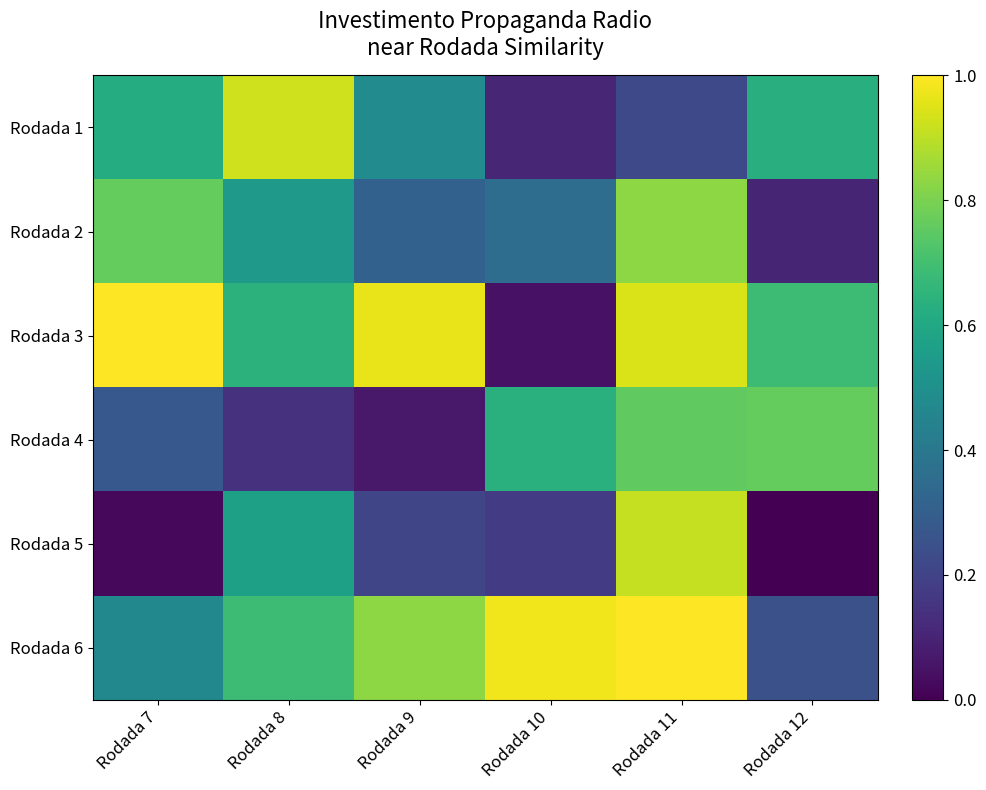

Which series has the largest range (max minus min)?

Rodada 3